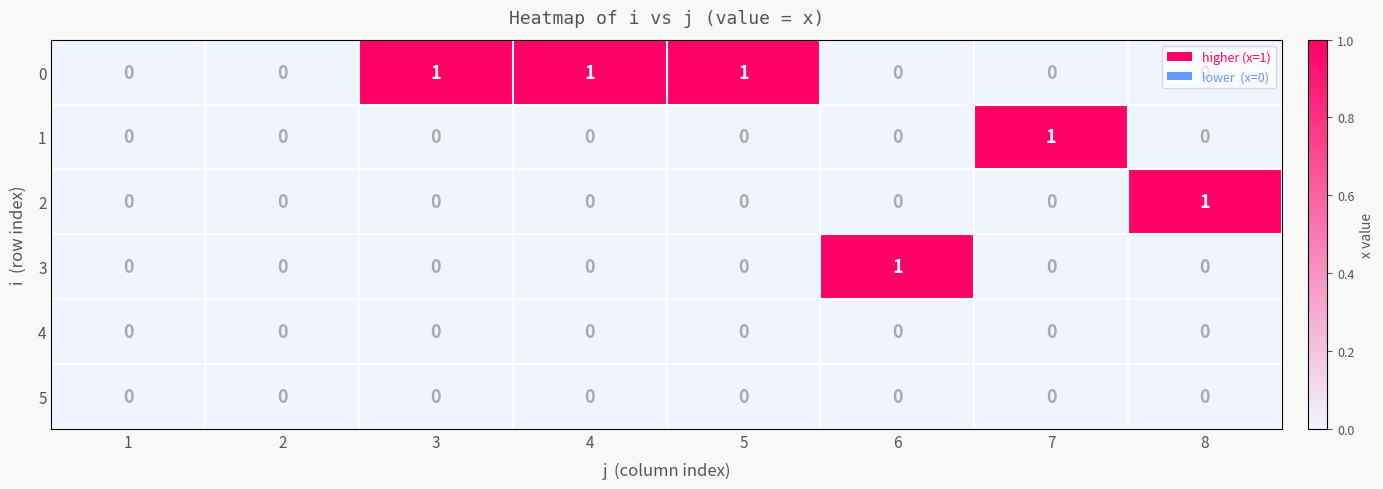

Is it true that 0 equals 0 at 6?

True